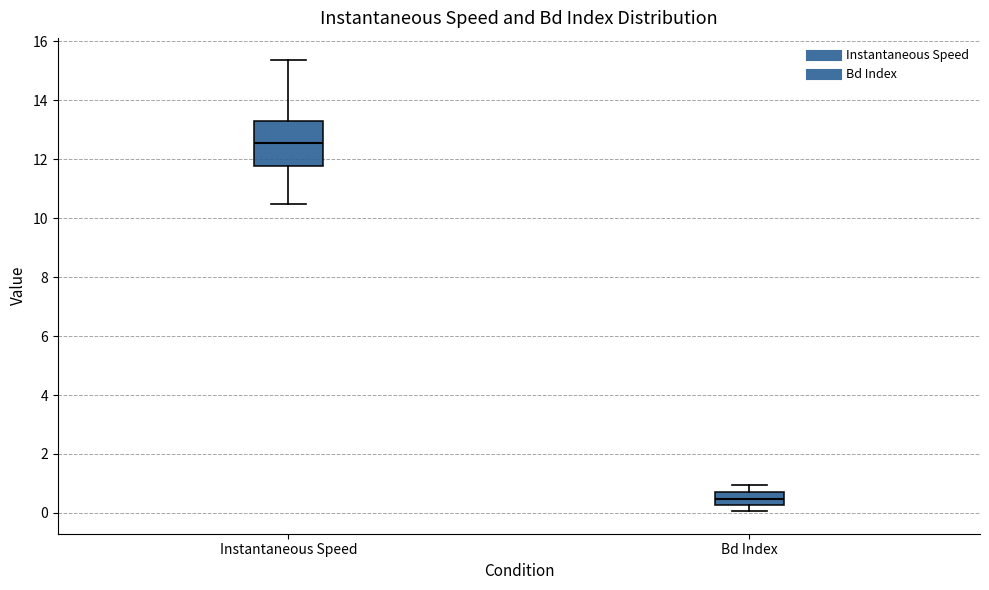

Comparing the boxes themselves (not the whiskers), which one is the tallest?

Instantaneous Speed